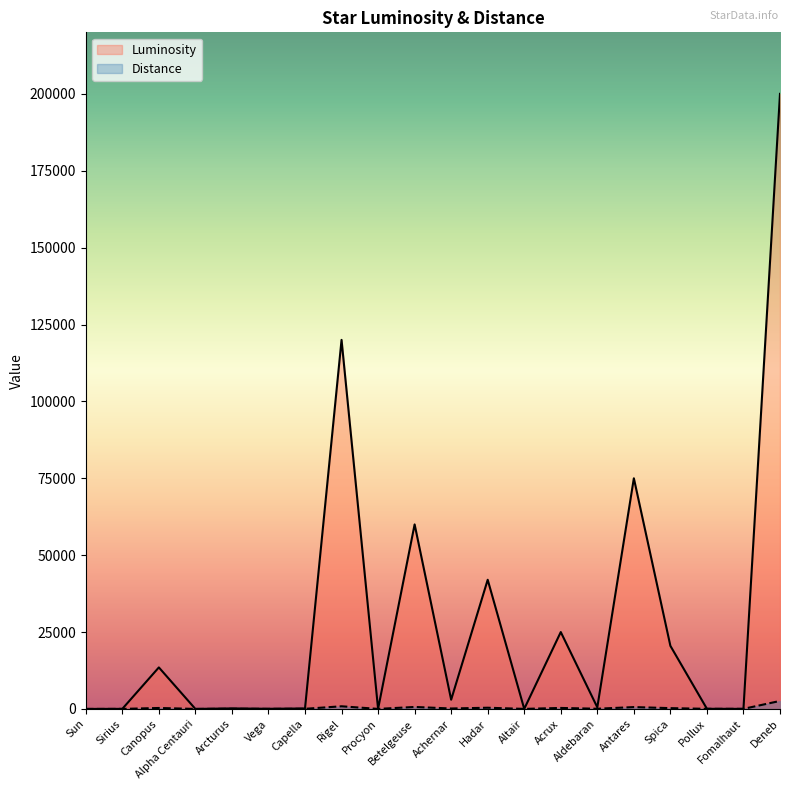

Reading left to right, list all the values displayed in this chart.

Luminosity: Sun=1.0	Sirius=25.4	Canopus=13500.0	Alpha Centauri=2.0	Arcturus=170.0	Vega=50.0	Capella=150.0	Rigel=120000.0	Procyon=7.7	Betelgeuse=60000.0	Achernar=3000.0	Hadar=42000.0	Altair=10.5	Acrux=25000.0	Aldebaran=520.0	Antares=75000.0	Spica=20512.0	Pollux=43.0	Fomalhaut=16.6	Deneb=200000.0
Distance: Sun=0.0	Sirius=8.6	Canopus=310.0	Alpha Centauri=4.4	Arcturus=37.0	Vega=25.0	Capella=43.0	Rigel=860.0	Procyon=11.4	Betelgeuse=640.0	Achernar=144.0	Hadar=390.0	Altair=17.0	Acrux=320.0	Aldebaran=65.0	Antares=600.0	Spica=260.0	Pollux=34.0	Fomalhaut=25.0	Deneb=2600.0